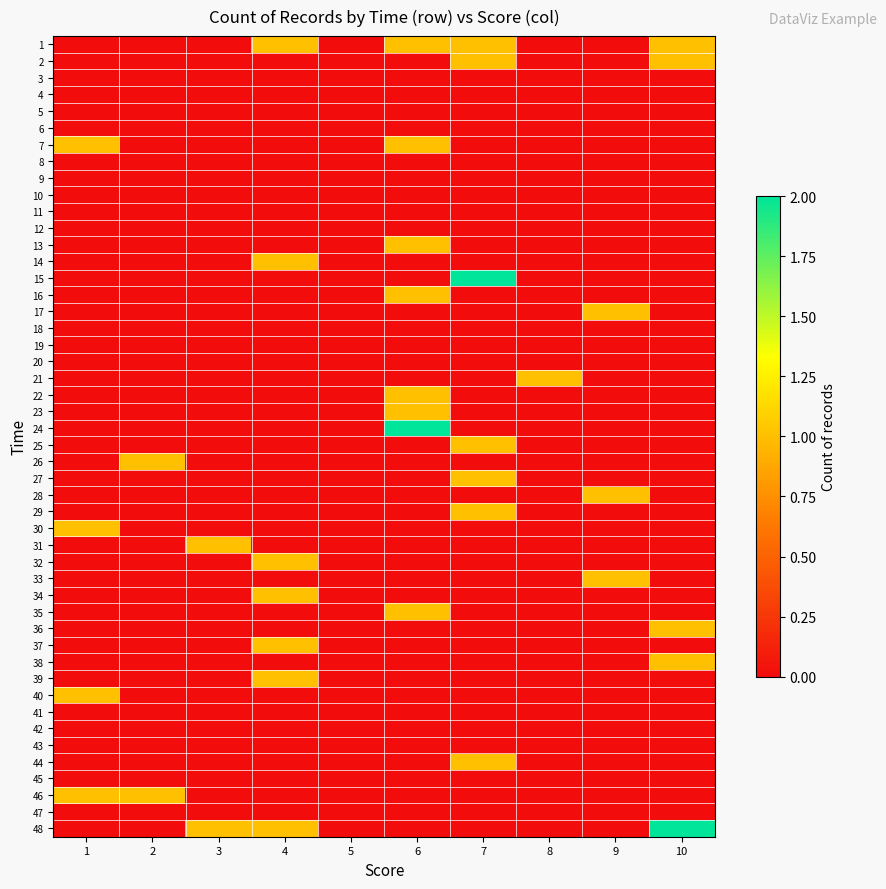

How many values in the 14 series exceed 0?

1